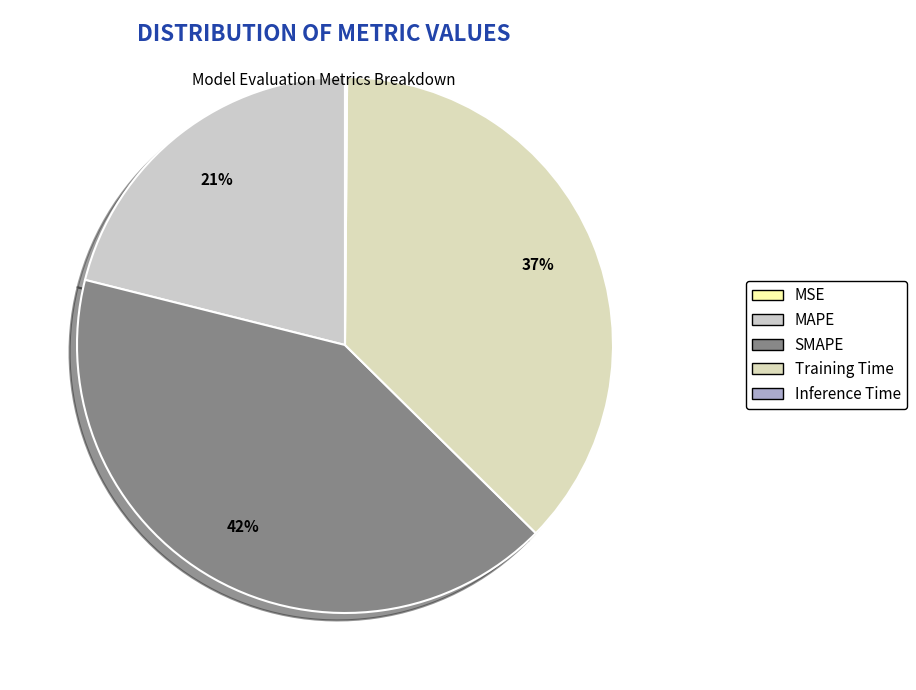

Count the number of slices in the pie.

5